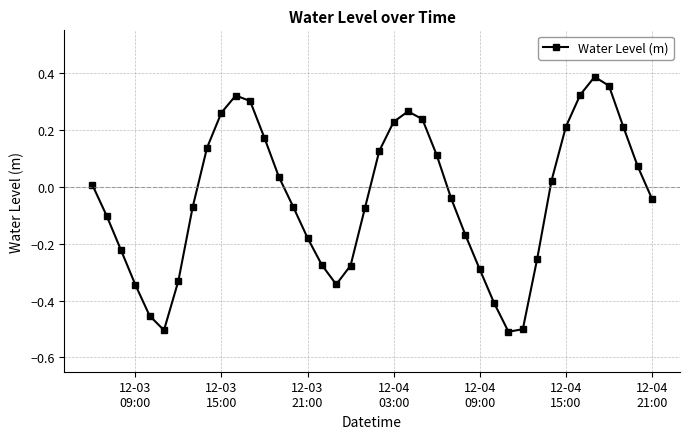

What is the difference between the maximum and minimum values?

0.9